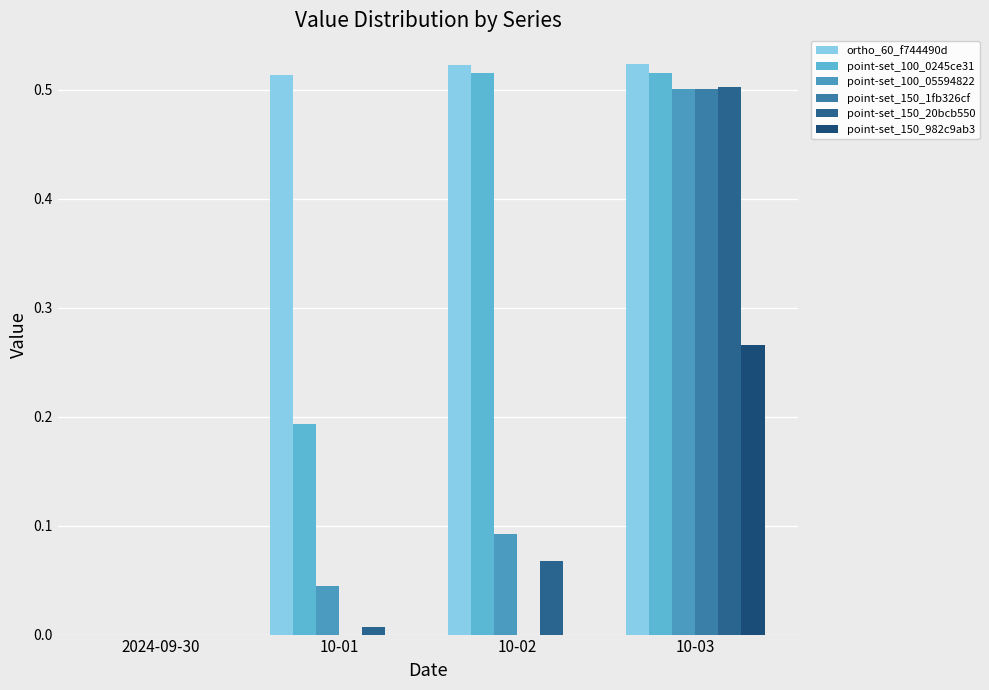

Which series has the widest spread of values?

ortho_60_f744490d